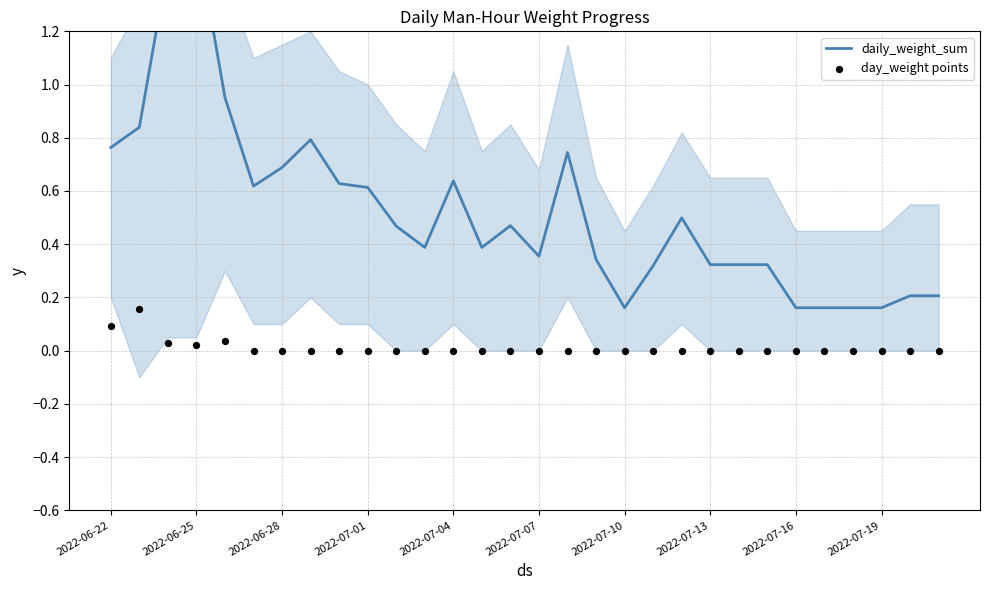

Which series reaches the minimum Y coordinate?

day_weight points